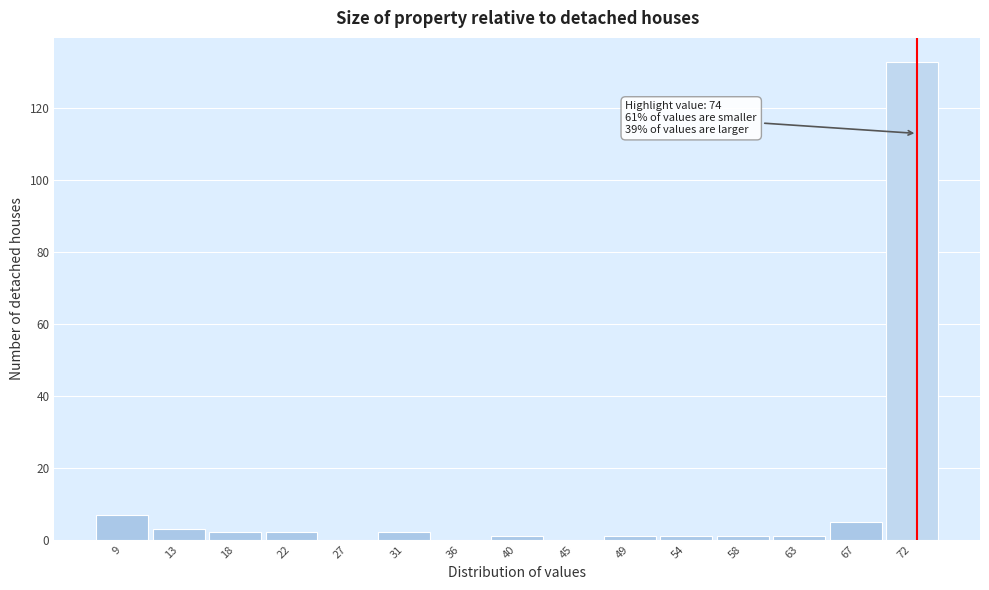

Reading left to right, what are all the values shown in this chart?

9=7	13=3	18=2	22=2	27=0	31=2	36=0	40=1	45=0	49=1	54=1	58=1	63=1	67=5	72=133